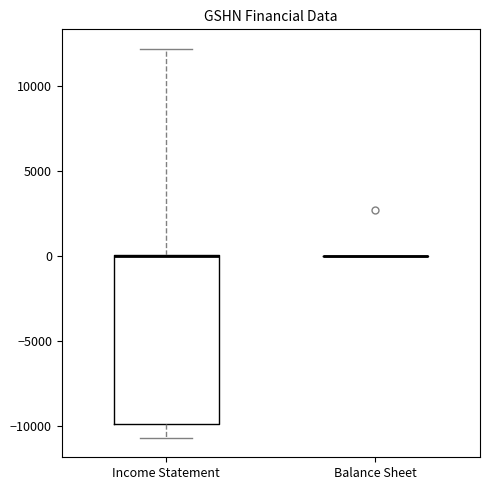

Where is the lower edge of the box for Income Statement on the y-axis? The values are not printed on the chart, so give them approximately, as read against the axis.

-10000